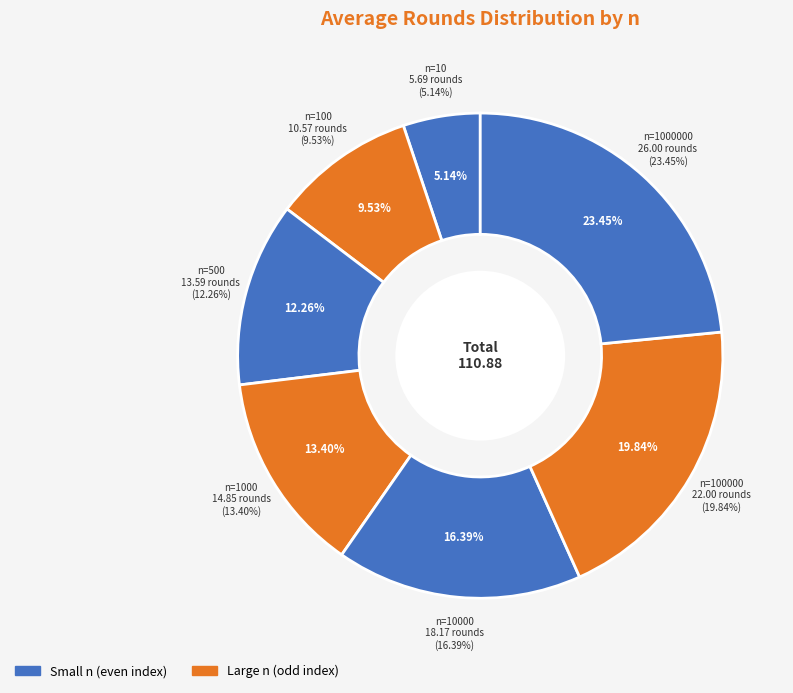

Which category has the smallest portion of the pie?

10